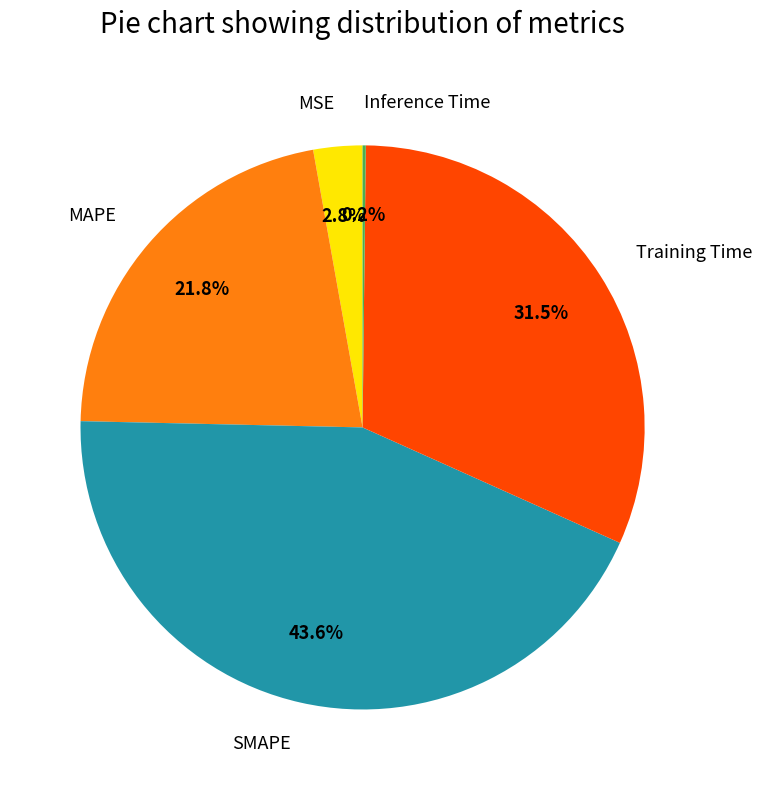

To the nearest percent, what is the difference between the largest and smallest slice percentages?

43%